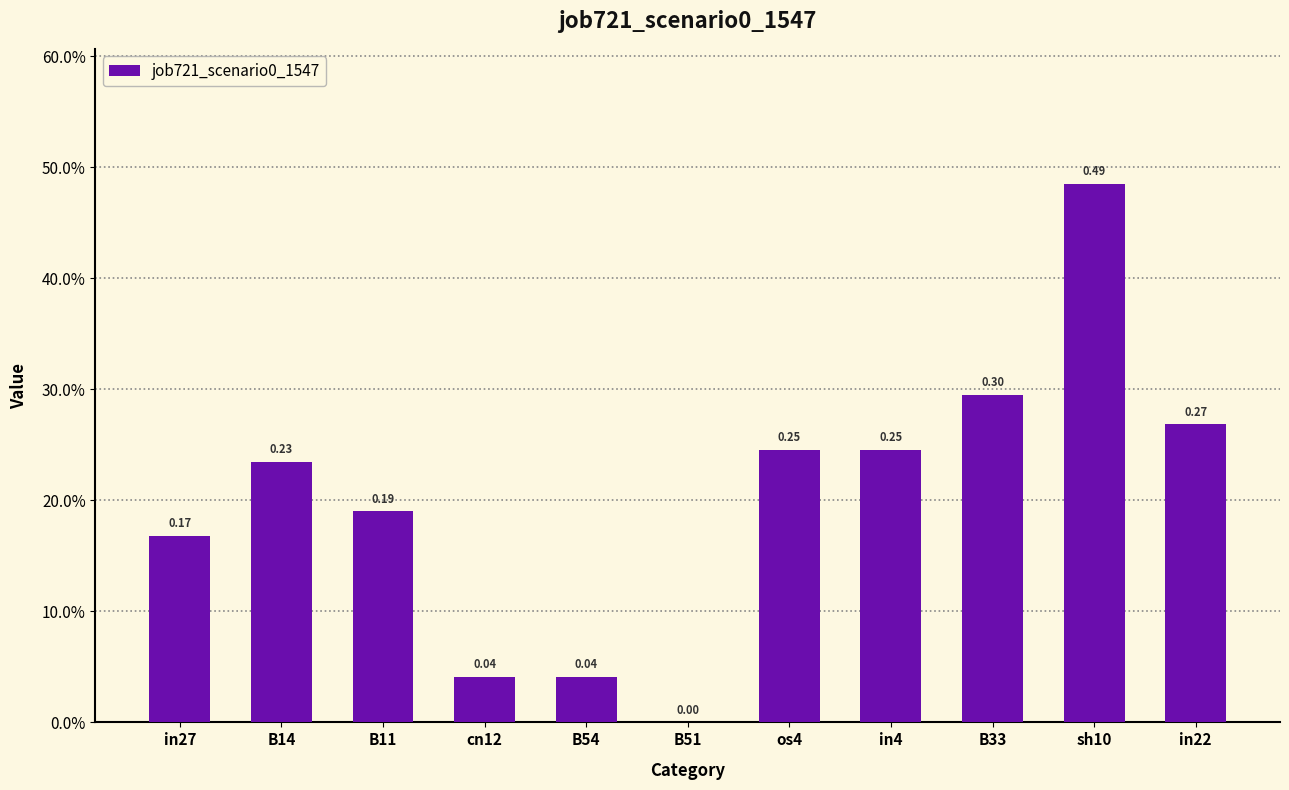

Are the bars horizontal?

No